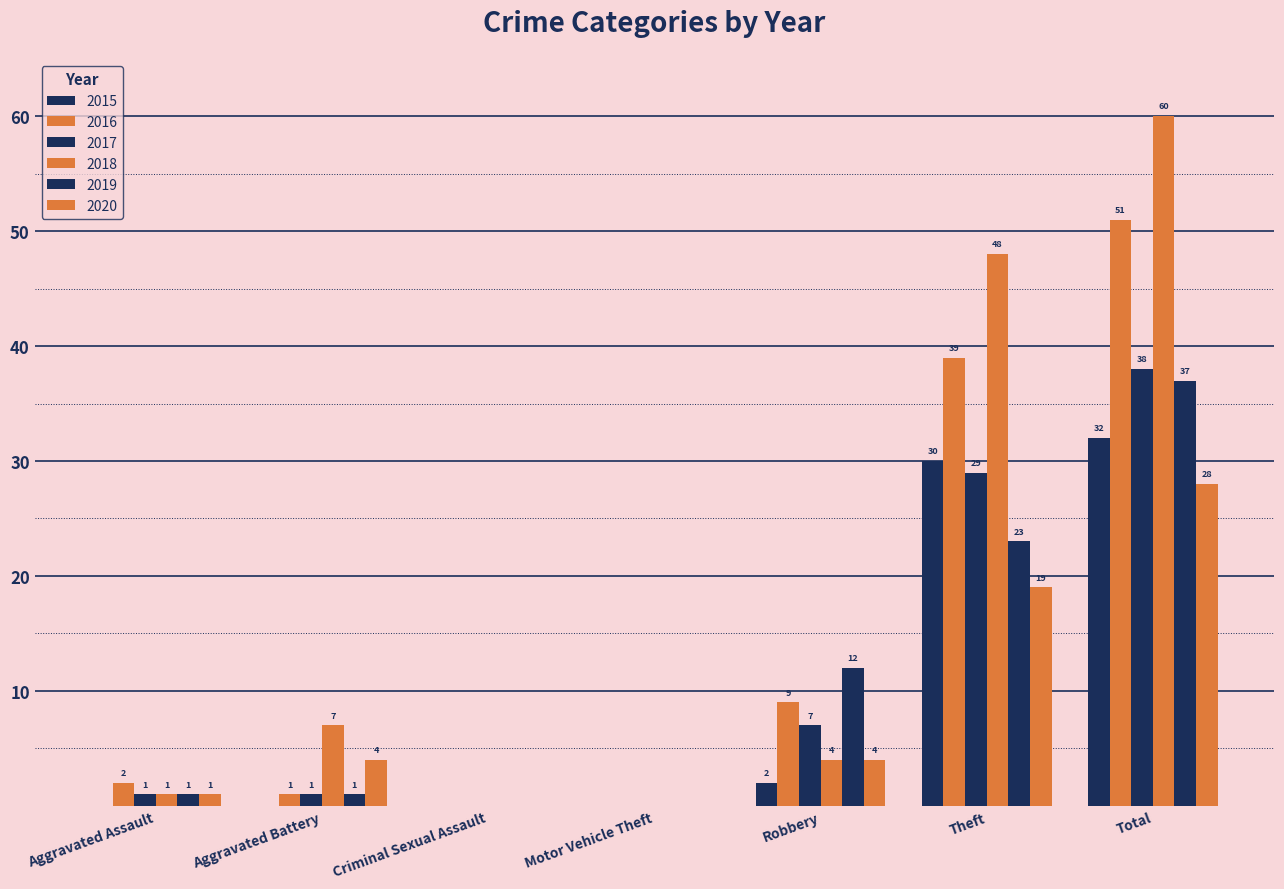

At which category does the chart reach its peak across all series?

Total